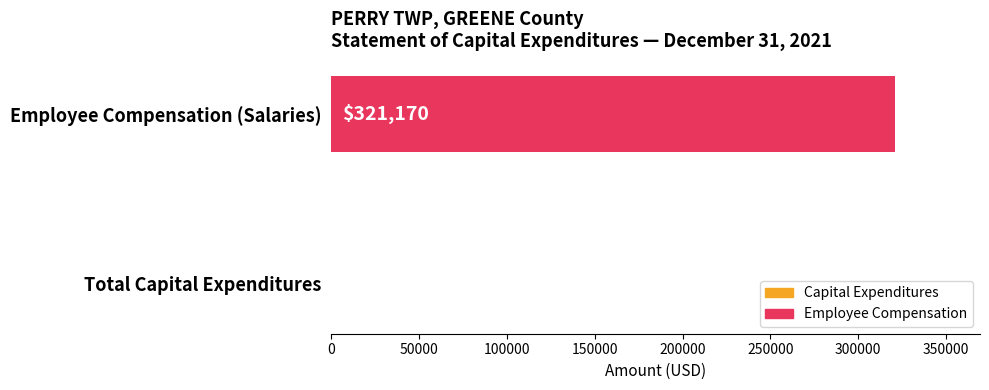

Which has a higher value, Total Capital Expenditures or Employee Compensation (Salaries)?

Employee Compensation (Salaries)